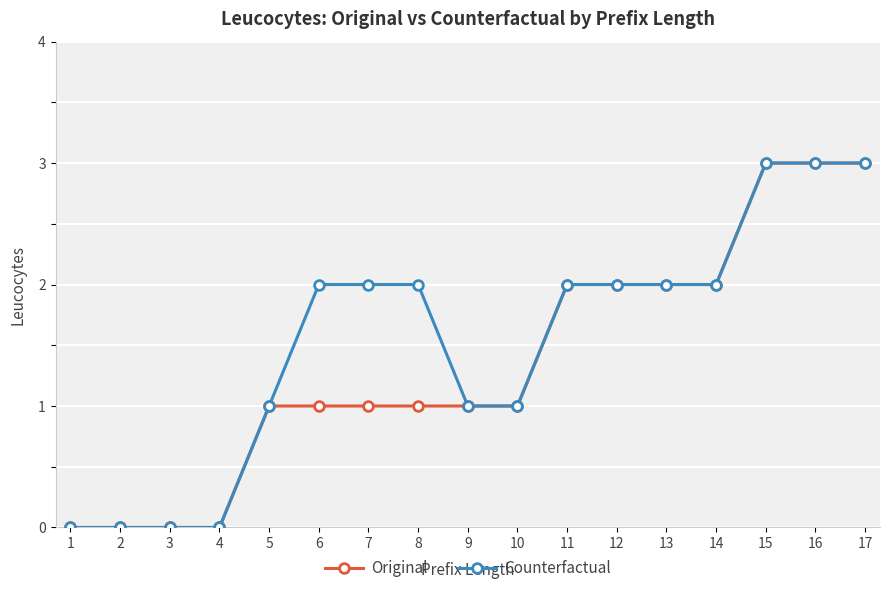

What is the maximum value shown in the chart?

3